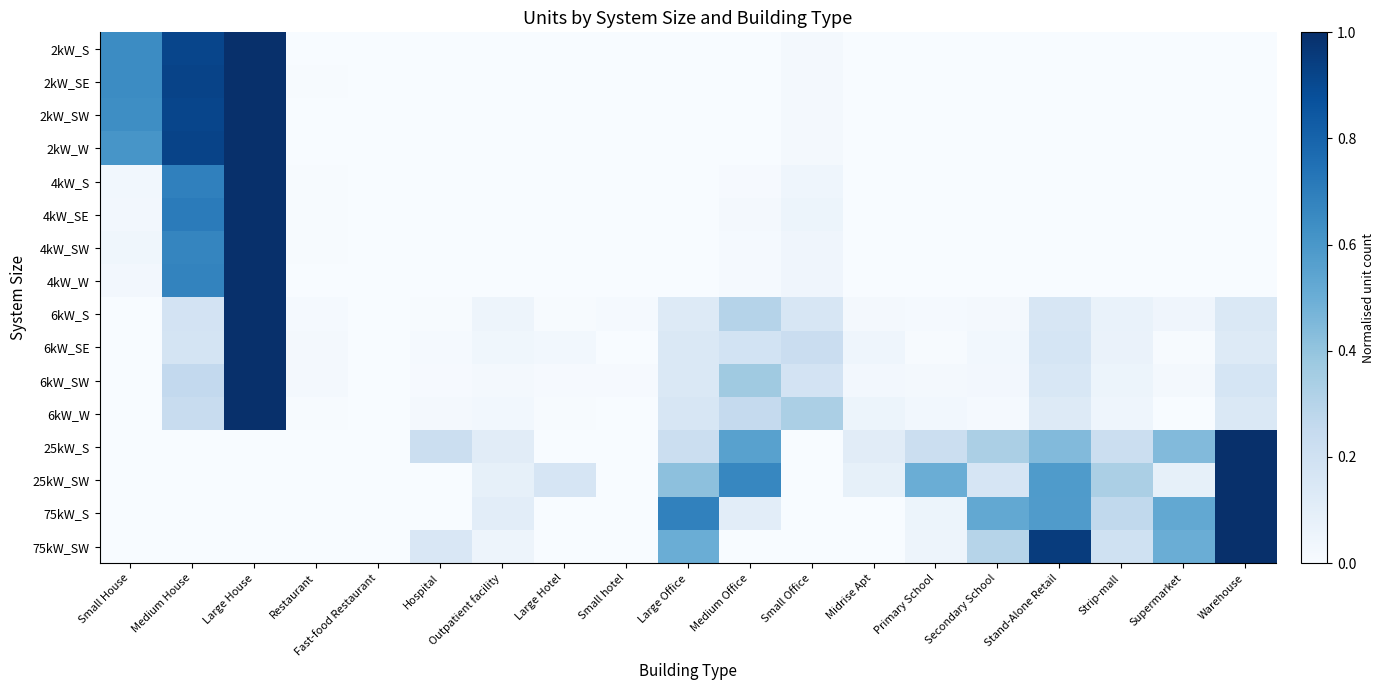

Reading right to left, what are all the values shown in this chart?

2kW_S: Warehouse=0.0	Supermarket=0.0	Strip-mall=0.0	Stand-Alone Retail=0.0	Secondary School=0.0	Primary School=0.0	Midrise Apt=0.0	Small Office=0.0	Medium Office=0.0	Large Office=0.0	Small hotel=0.0	Large Hotel=0.0	Outpatient facility=0.0	Hospital=0.0	Fast-food Restaurant=0.0	Restaurant=0.0	Large House=1.0	Medium House=0.9	Small House=0.6
2kW_SE: Warehouse=0.0	Supermarket=0.0	Strip-mall=0.0	Stand-Alone Retail=0.0	Secondary School=0.0	Primary School=0.0	Midrise Apt=0.0	Small Office=0.0	Medium Office=0.0	Large Office=0.0	Small hotel=0.0	Large Hotel=0.0	Outpatient facility=0.0	Hospital=0.0	Fast-food Restaurant=0.0	Restaurant=0.0	Large House=1.0	Medium House=0.9	Small House=0.6
2kW_SW: Warehouse=0.0	Supermarket=0.0	Strip-mall=0.0	Stand-Alone Retail=0.0	Secondary School=0.0	Primary School=0.0	Midrise Apt=0.0	Small Office=0.0	Medium Office=0.0	Large Office=0.0	Small hotel=0.0	Large Hotel=0.0	Outpatient facility=0.0	Hospital=0.0	Fast-food Restaurant=0.0	Restaurant=0.0	Large House=1.0	Medium House=0.9	Small House=0.6
2kW_W: Warehouse=0.0	Supermarket=0.0	Strip-mall=0.0	Stand-Alone Retail=0.0	Secondary School=0.0	Primary School=0.0	Midrise Apt=0.0	Small Office=0.0	Medium Office=0.0	Large Office=0.0	Small hotel=0.0	Large Hotel=0.0	Outpatient facility=0.0	Hospital=0.0	Fast-food Restaurant=0.0	Restaurant=0.0	Large House=1.0	Medium House=0.9	Small House=0.6
4kW_S: Warehouse=0.0	Supermarket=0.0	Strip-mall=0.0	Stand-Alone Retail=0.0	Secondary School=0.0	Primary School=0.0	Midrise Apt=0.0	Small Office=0.0	Medium Office=0.0	Large Office=0.0	Small hotel=0.0	Large Hotel=0.0	Outpatient facility=0.0	Hospital=0.0	Fast-food Restaurant=0.0	Restaurant=0.0	Large House=1.0	Medium House=0.7	Small House=0.0
4kW_SE: Warehouse=0.0	Supermarket=0.0	Strip-mall=0.0	Stand-Alone Retail=0.0	Secondary School=0.0	Primary School=0.0	Midrise Apt=0.0	Small Office=0.1	Medium Office=0.0	Large Office=0.0	Small hotel=0.0	Large Hotel=0.0	Outpatient facility=0.0	Hospital=0.0	Fast-food Restaurant=0.0	Restaurant=0.0	Large House=1.0	Medium House=0.7	Small House=0.0
4kW_SW: Warehouse=0.0	Supermarket=0.0	Strip-mall=0.0	Stand-Alone Retail=0.0	Secondary School=0.0	Primary School=0.0	Midrise Apt=0.0	Small Office=0.0	Medium Office=0.0	Large Office=0.0	Small hotel=0.0	Large Hotel=0.0	Outpatient facility=0.0	Hospital=0.0	Fast-food Restaurant=0.0	Restaurant=0.0	Large House=1.0	Medium House=0.7	Small House=0.0
4kW_W: Warehouse=0.0	Supermarket=0.0	Strip-mall=0.0	Stand-Alone Retail=0.0	Secondary School=0.0	Primary School=0.0	Midrise Apt=0.0	Small Office=0.0	Medium Office=0.0	Large Office=0.0	Small hotel=0.0	Large Hotel=0.0	Outpatient facility=0.0	Hospital=0.0	Fast-food Restaurant=0.0	Restaurant=0.0	Large House=1.0	Medium House=0.7	Small House=0.0
6kW_S: Warehouse=0.1	Supermarket=0.0	Strip-mall=0.1	Stand-Alone Retail=0.2	Secondary School=0.0	Primary School=0.0	Midrise Apt=0.0	Small Office=0.2	Medium Office=0.3	Large Office=0.1	Small hotel=0.0	Large Hotel=0.0	Outpatient facility=0.0	Hospital=0.0	Fast-food Restaurant=0.0	Restaurant=0.0	Large House=1.0	Medium House=0.2	Small House=0.0
6kW_SE: Warehouse=0.1	Supermarket=0.0	Strip-mall=0.1	Stand-Alone Retail=0.2	Secondary School=0.0	Primary School=0.0	Midrise Apt=0.0	Small Office=0.2	Medium Office=0.2	Large Office=0.1	Small hotel=0.0	Large Hotel=0.0	Outpatient facility=0.0	Hospital=0.0	Fast-food Restaurant=0.0	Restaurant=0.0	Large House=1.0	Medium House=0.2	Small House=0.0
6kW_SW: Warehouse=0.2	Supermarket=0.0	Strip-mall=0.1	Stand-Alone Retail=0.2	Secondary School=0.0	Primary School=0.0	Midrise Apt=0.0	Small Office=0.2	Medium Office=0.4	Large Office=0.1	Small hotel=0.0	Large Hotel=0.0	Outpatient facility=0.0	Hospital=0.0	Fast-food Restaurant=0.0	Restaurant=0.0	Large House=1.0	Medium House=0.3	Small House=0.0
6kW_W: Warehouse=0.1	Supermarket=0.0	Strip-mall=0.0	Stand-Alone Retail=0.1	Secondary School=0.0	Primary School=0.0	Midrise Apt=0.1	Small Office=0.3	Medium Office=0.3	Large Office=0.2	Small hotel=0.0	Large Hotel=0.0	Outpatient facility=0.0	Hospital=0.0	Fast-food Restaurant=0.0	Restaurant=0.0	Large House=1.0	Medium House=0.2	Small House=0.0
25kW_S: Warehouse=1.0	Supermarket=0.4	Strip-mall=0.2	Stand-Alone Retail=0.4	Secondary School=0.3	Primary School=0.2	Midrise Apt=0.1	Small Office=0.0	Medium Office=0.6	Large Office=0.2	Small hotel=0.0	Large Hotel=0.0	Outpatient facility=0.1	Hospital=0.2	Fast-food Restaurant=0.0	Restaurant=0.0	Large House=0.0	Medium House=0.0	Small House=0.0
25kW_SW: Warehouse=1.0	Supermarket=0.1	Strip-mall=0.3	Stand-Alone Retail=0.6	Secondary School=0.2	Primary School=0.5	Midrise Apt=0.1	Small Office=0.0	Medium Office=0.7	Large Office=0.4	Small hotel=0.0	Large Hotel=0.2	Outpatient facility=0.1	Hospital=0.0	Fast-food Restaurant=0.0	Restaurant=0.0	Large House=0.0	Medium House=0.0	Small House=0.0
75kW_S: Warehouse=1.0	Supermarket=0.5	Strip-mall=0.3	Stand-Alone Retail=0.6	Secondary School=0.5	Primary School=0.1	Midrise Apt=0.0	Small Office=0.0	Medium Office=0.1	Large Office=0.7	Small hotel=0.0	Large Hotel=0.0	Outpatient facility=0.1	Hospital=0.0	Fast-food Restaurant=0.0	Restaurant=0.0	Large House=0.0	Medium House=0.0	Small House=0.0
75kW_SW: Warehouse=1.0	Supermarket=0.5	Strip-mall=0.2	Stand-Alone Retail=0.9	Secondary School=0.3	Primary School=0.1	Midrise Apt=0.0	Small Office=0.0	Medium Office=0.0	Large Office=0.5	Small hotel=0.0	Large Hotel=0.0	Outpatient facility=0.1	Hospital=0.1	Fast-food Restaurant=0.0	Restaurant=0.0	Large House=0.0	Medium House=0.0	Small House=0.0